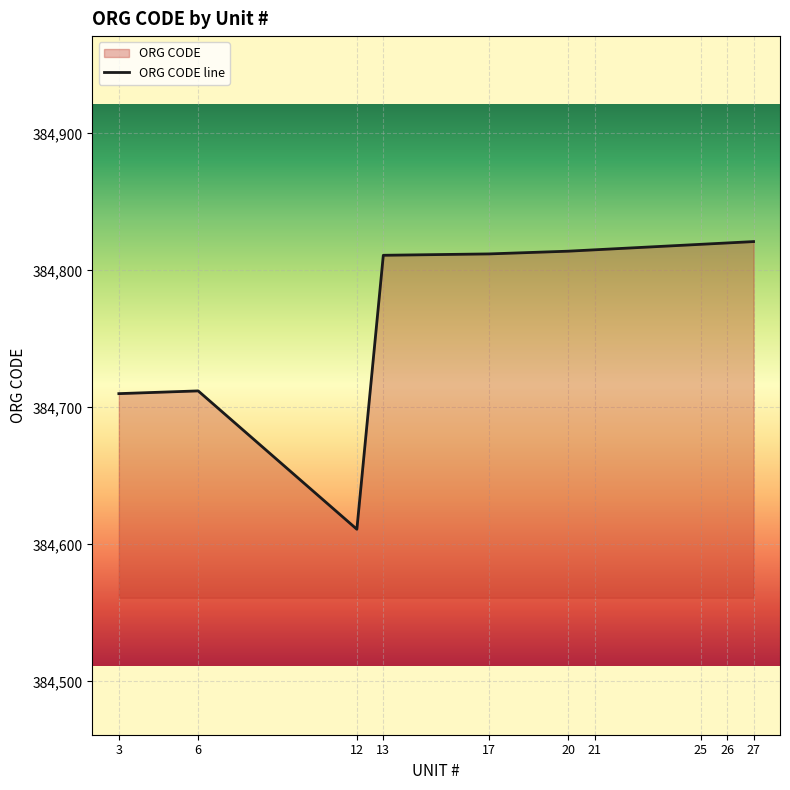

At which category does the data reach its first local peak?

6